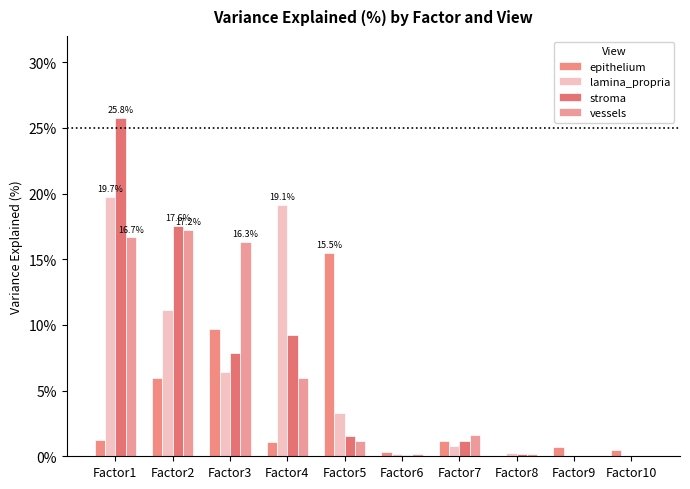

Which series changed the most between Factor4 and Factor9?

lamina_propria